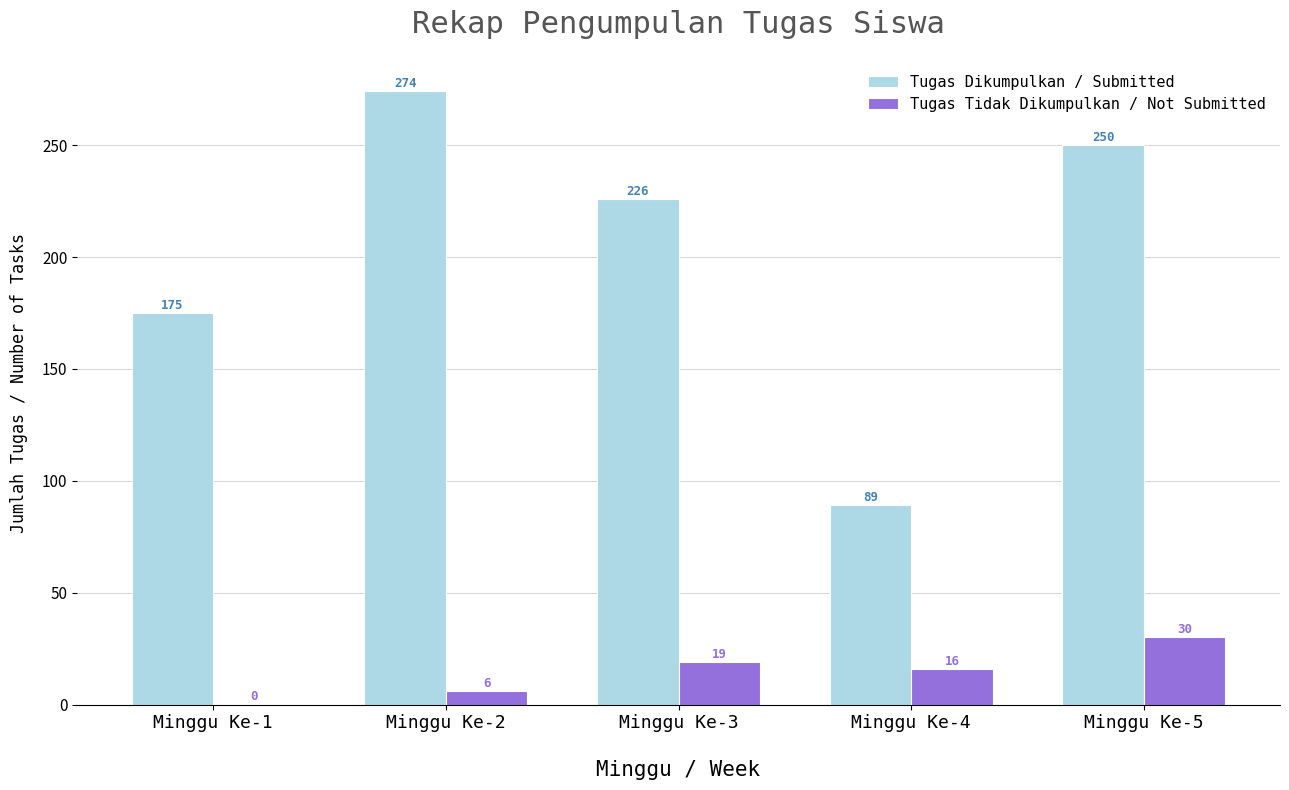

How many groups of bars are there?

5